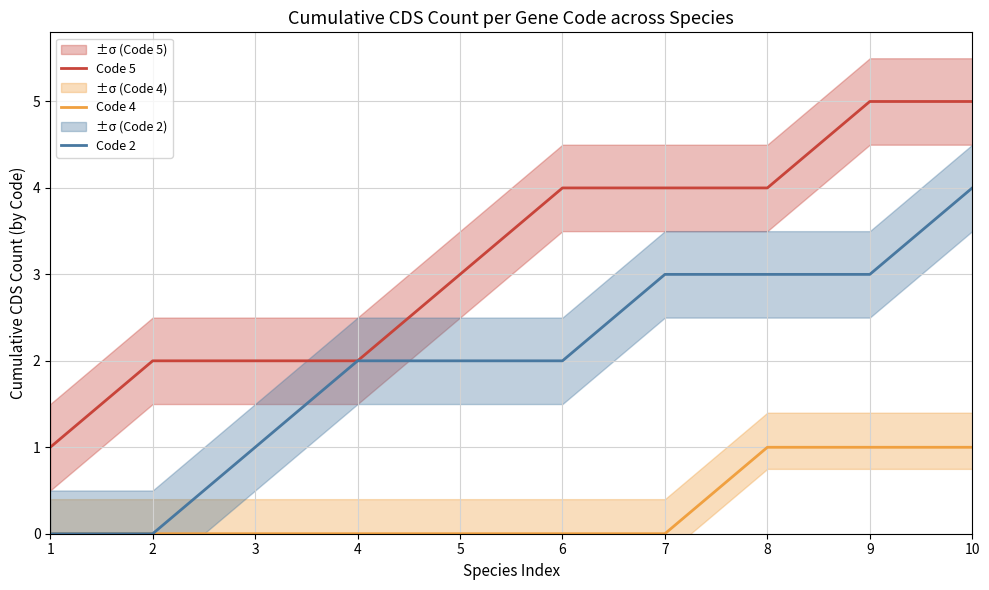

How many values in Code 4 are above zero?

3